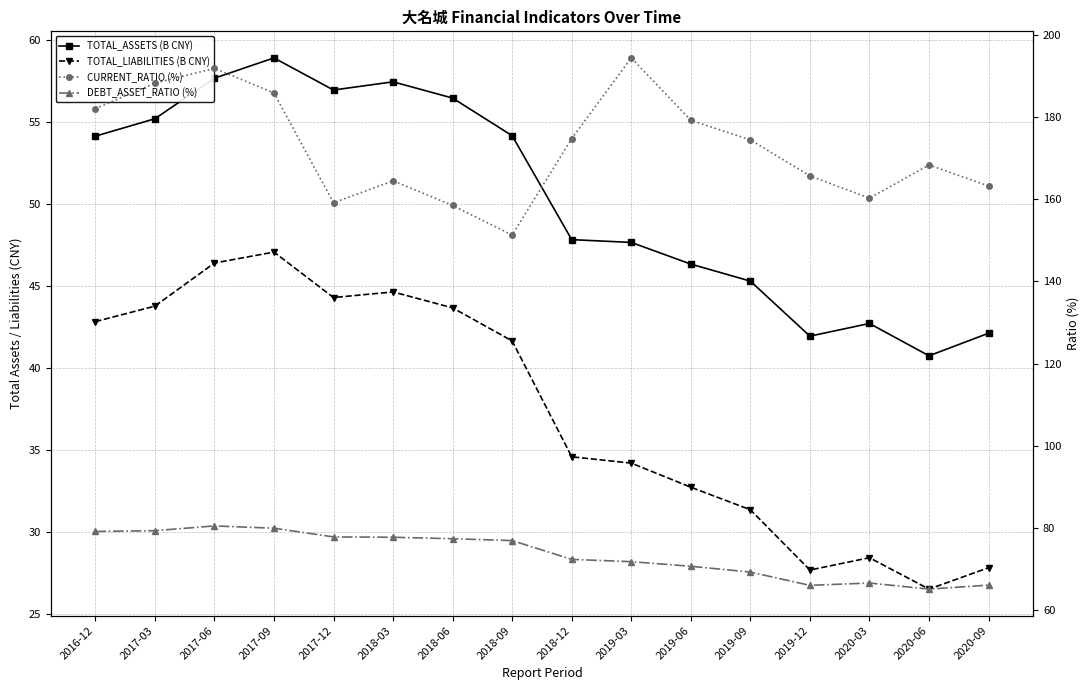

What are all the series names shown in the legend?

TOTAL_ASSETS (B CNY), TOTAL_LIABILITIES (B CNY), CURRENT_RATIO (%), DEBT_ASSET_RATIO (%)